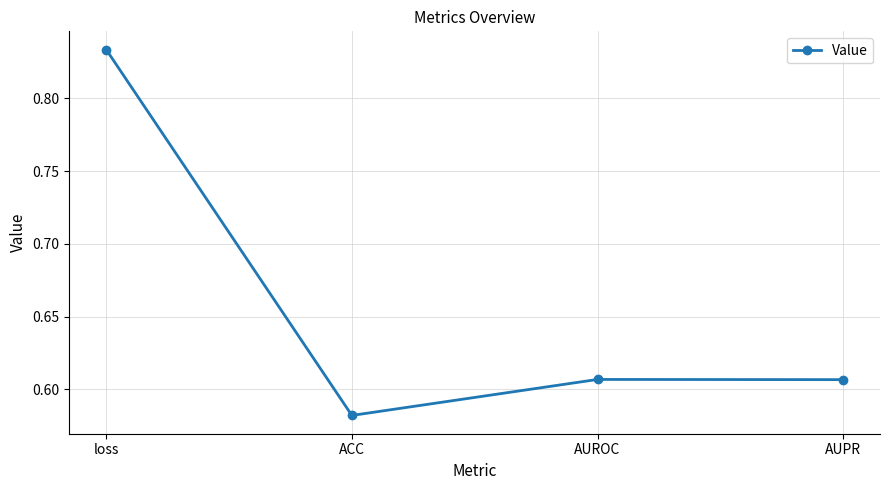

What is the average value?

0.7